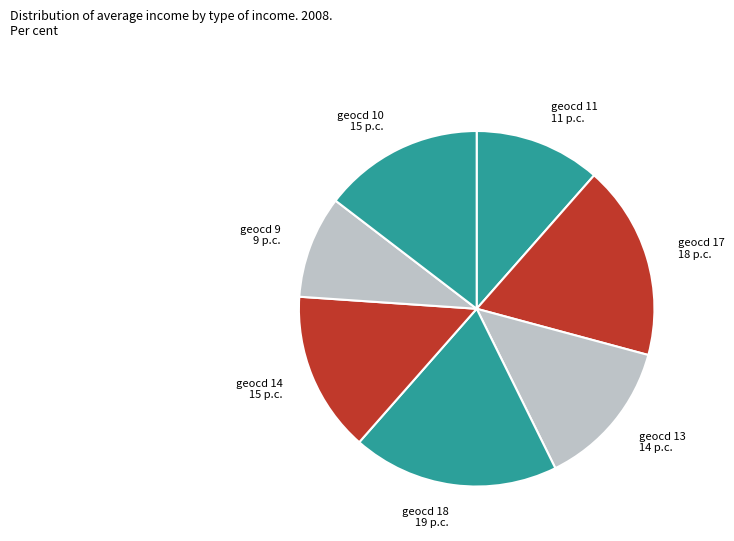

The geocd 9 9 p.c. slice represents 9% of the pie. True or false?

True